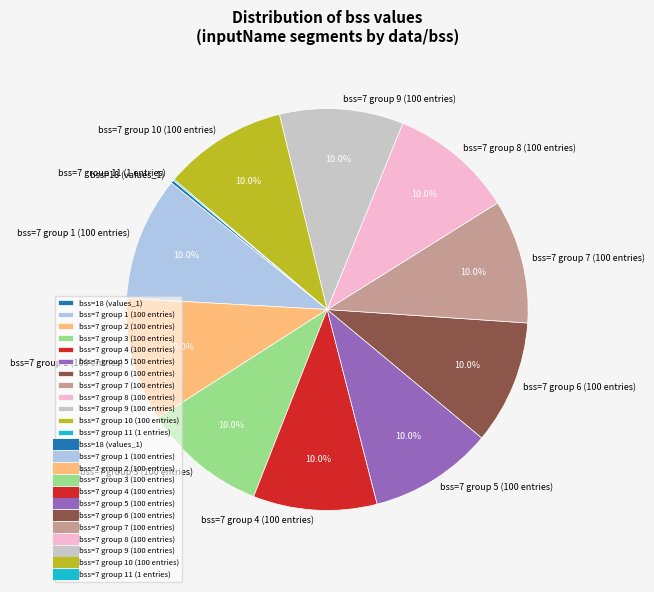

Does bss=7 group 4 (100 entries) account for over 50% of the chart?

No